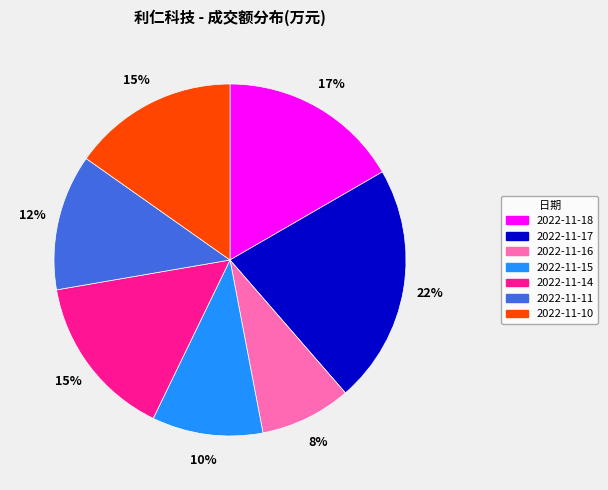

How many slices are in this pie chart?

7